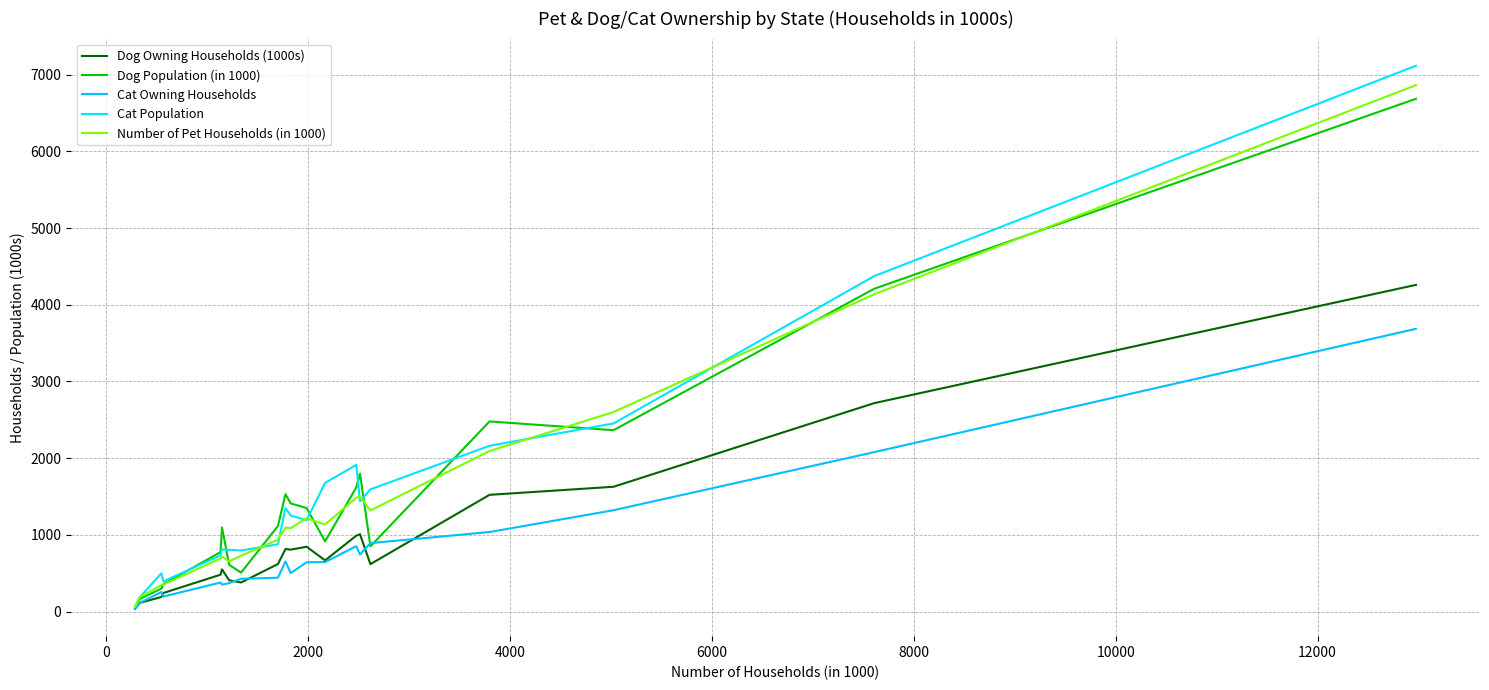

Count the number of data series in this chart.

5